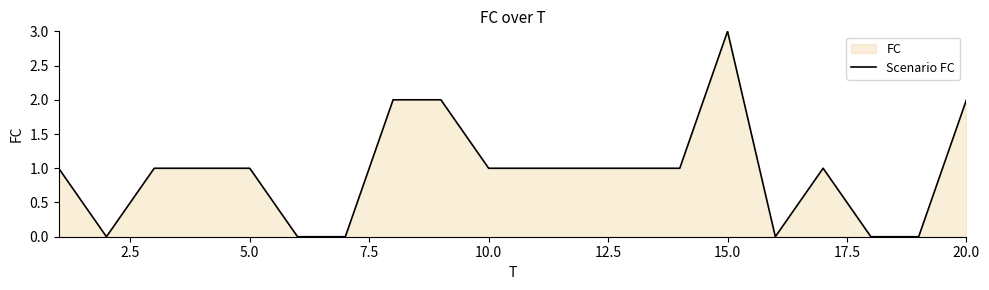

At which category does the chart reach its peak across all series?

15.0